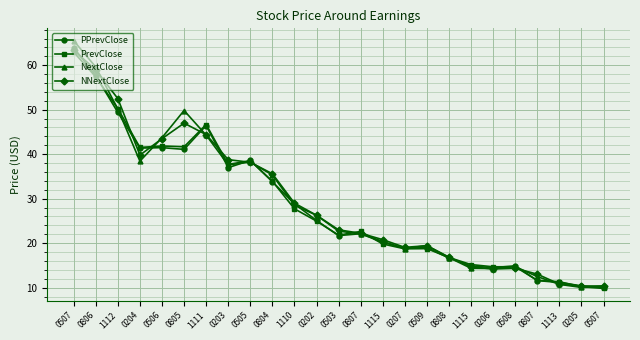

What are all the series names shown in the legend?

PPrevClose, PrevClose, NextClose, NNextClose